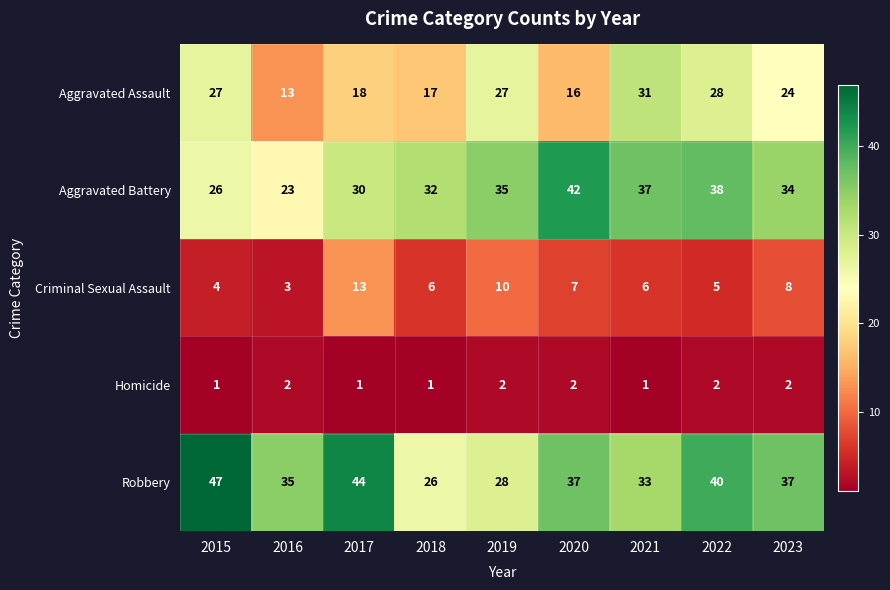

What is the difference between the second highest and second lowest values in the Criminal Sexual Assault series?

6